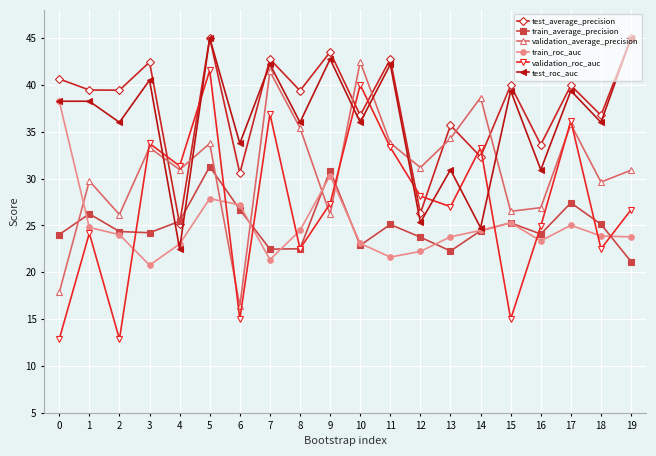

At which category is the sum across all series the highest?

5